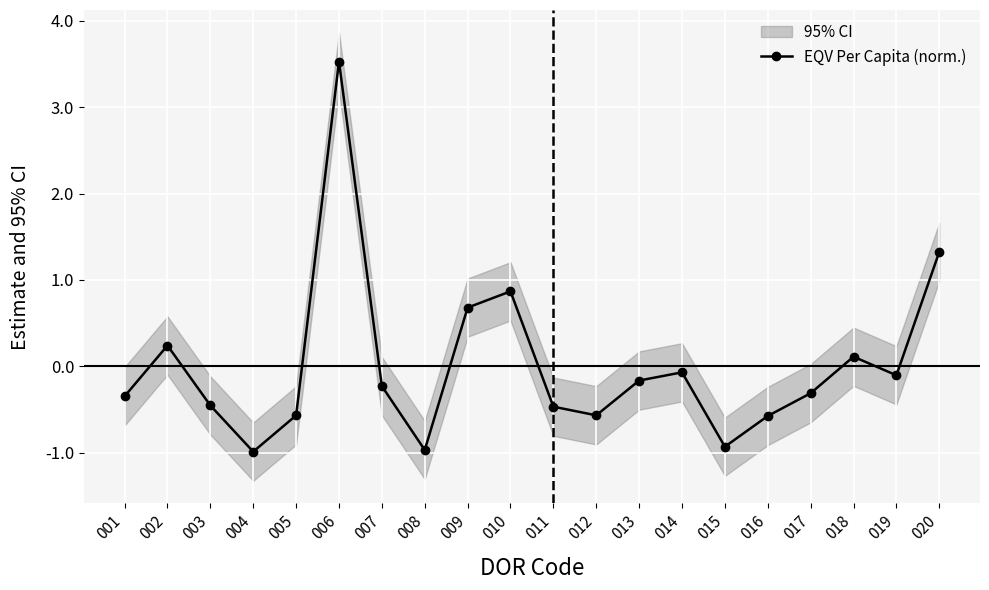

At which category does the data reach its first local peak?

002